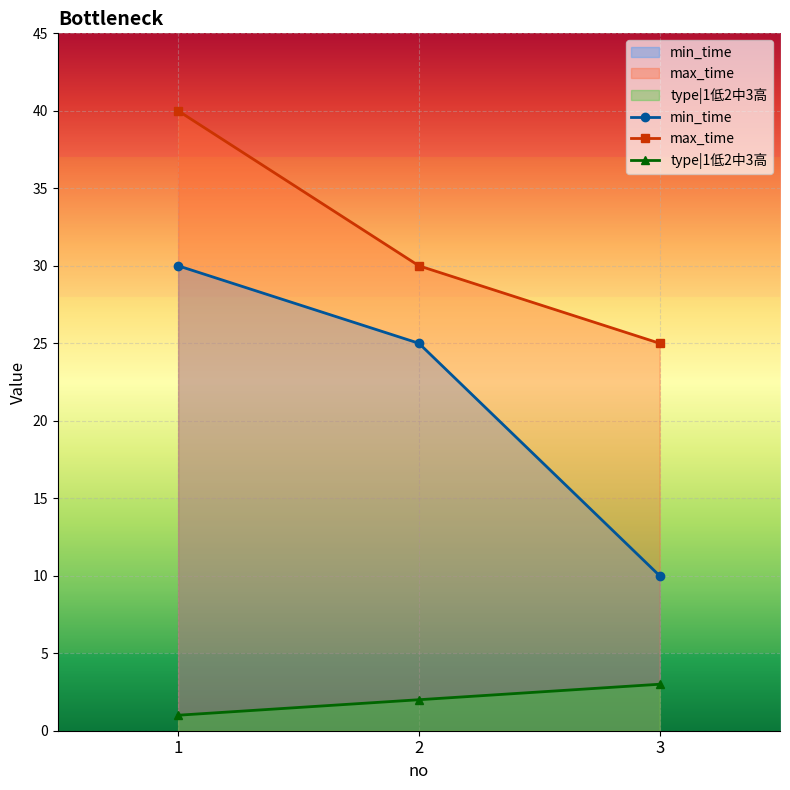

Which category has the lowest value across all series?

1